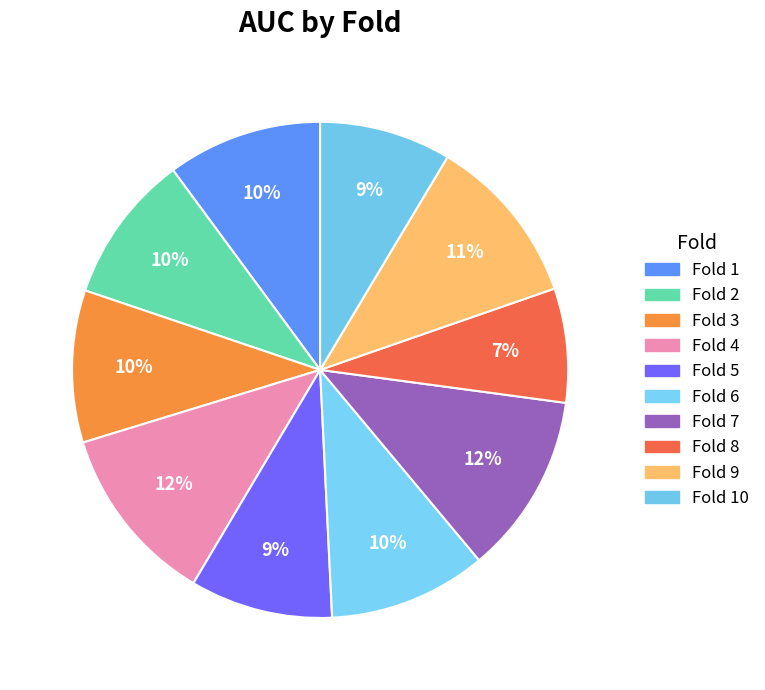

Count the number of slices in the pie.

10